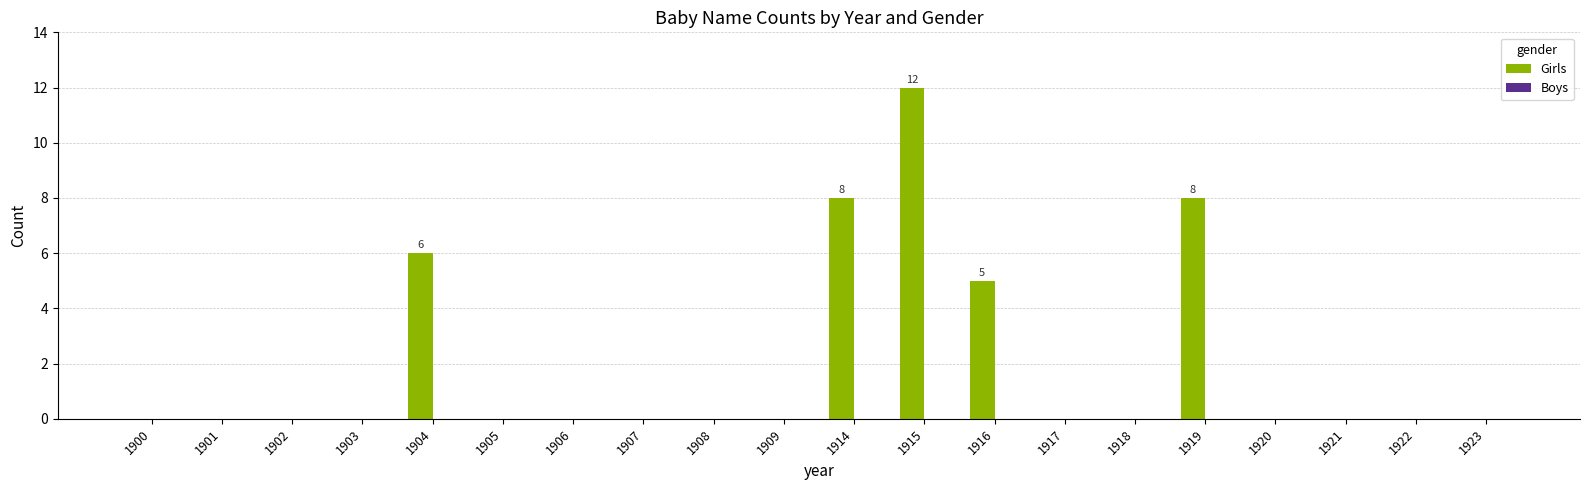

Reading right to left, transcribe all the data shown in this chart.

1923=0	1922=0	1921=0	1920=0	1919=8	1918=0	1917=0	1916=5	1915=12	1914=8	1909=0	1908=0	1907=0	1906=0	1905=0	1904=6	1903=0	1902=0	1901=0	1900=0